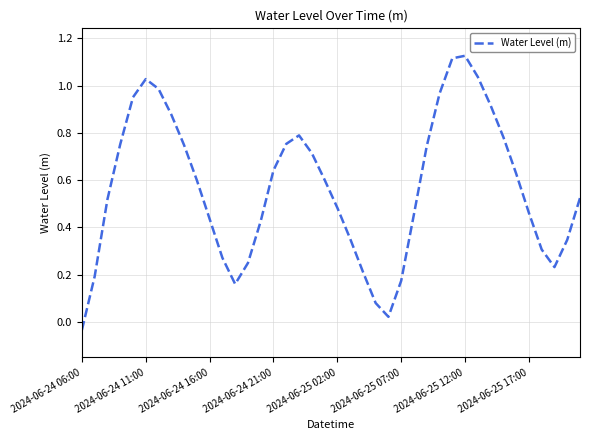

What is the difference between the maximum and minimum values?

1.2